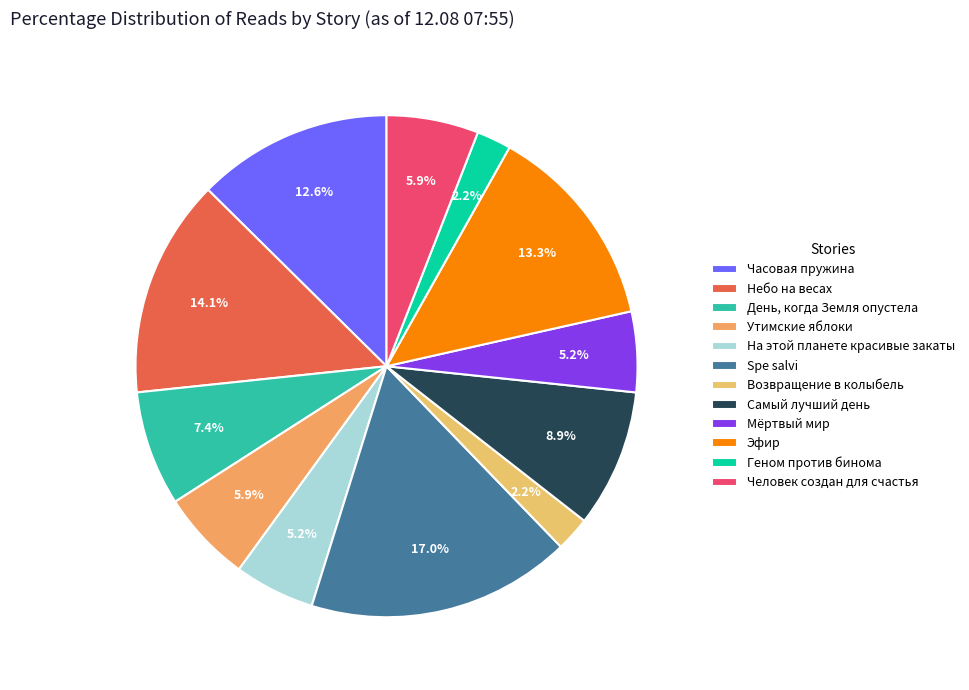

How many slices are in this pie chart?

12